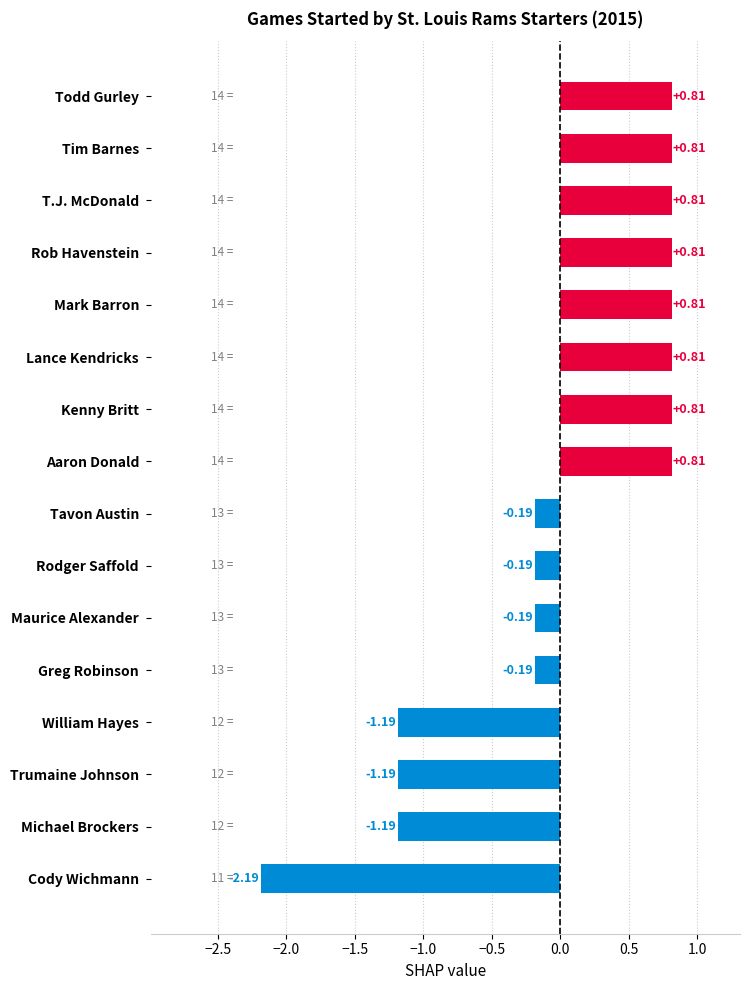

What is the label of the 9th bar from the top?

Tavon Austin